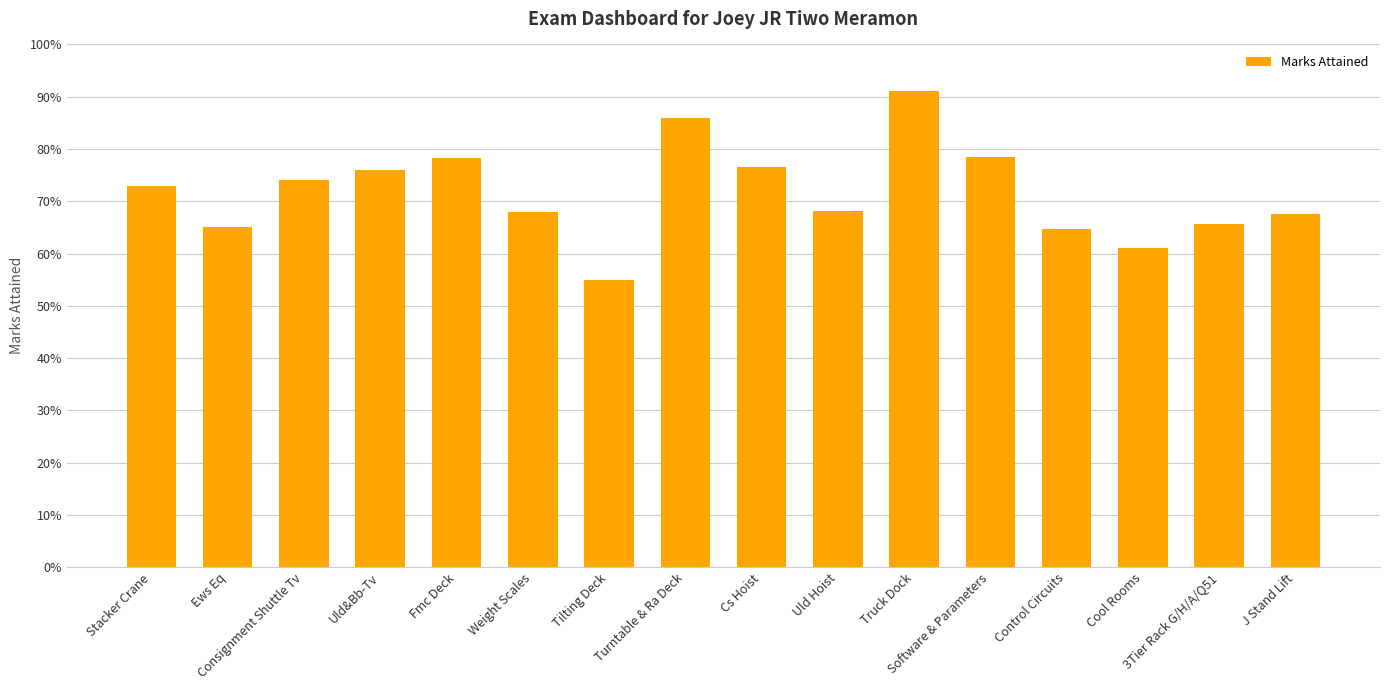

Rank the categories by value from highest to lowest.

Truck Dock, Turntable & Ra Deck, Software & Parameters, Fmc Deck, Cs Hoist, Uld&Bb-Tv, Consignment Shuttle Tv, Stacker Crane, Uld Hoist, Weight Scales, J Stand Lift, 3Tier Rack G/H/A/Q51, Ews Eq, Control Circuits, Cool Rooms, Tilting Deck